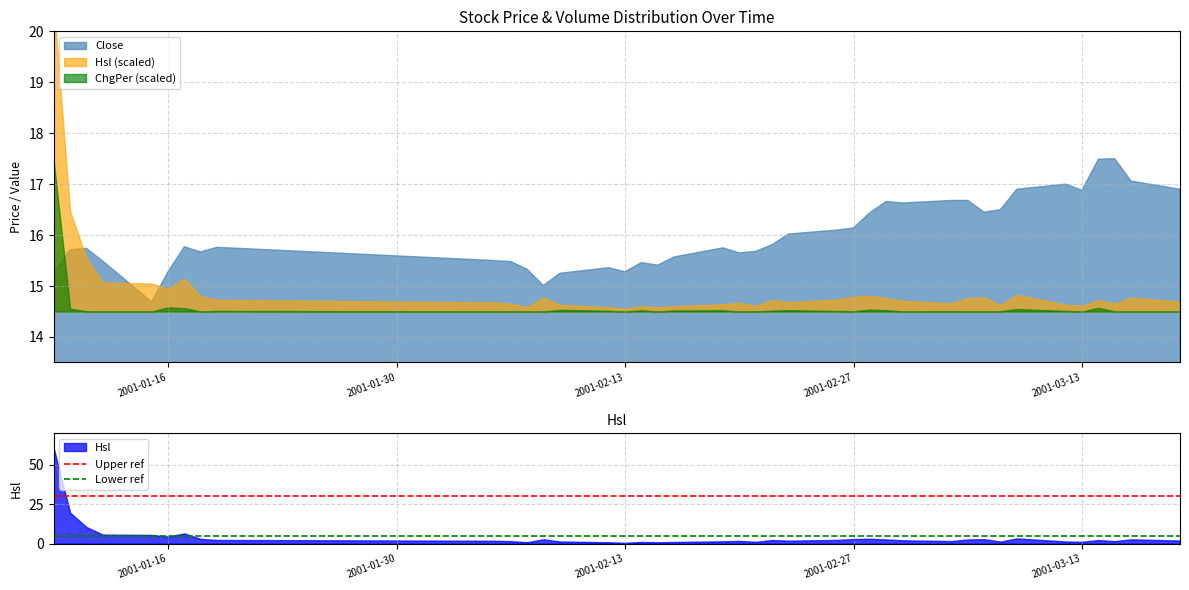

The Hsl series shows 0.5 at 2001-02-13. True or false?

True